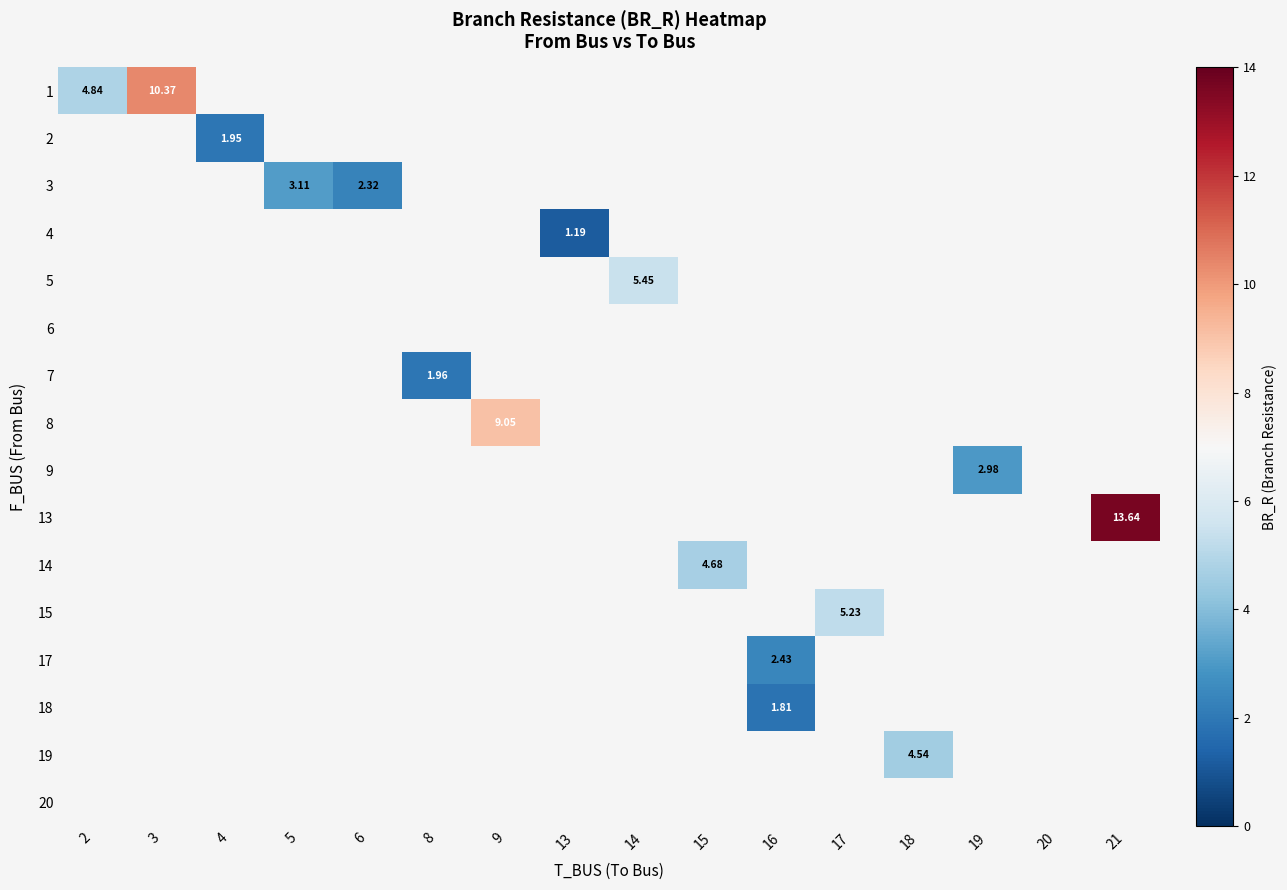

What is the minimum value shown in the chart?

1.2